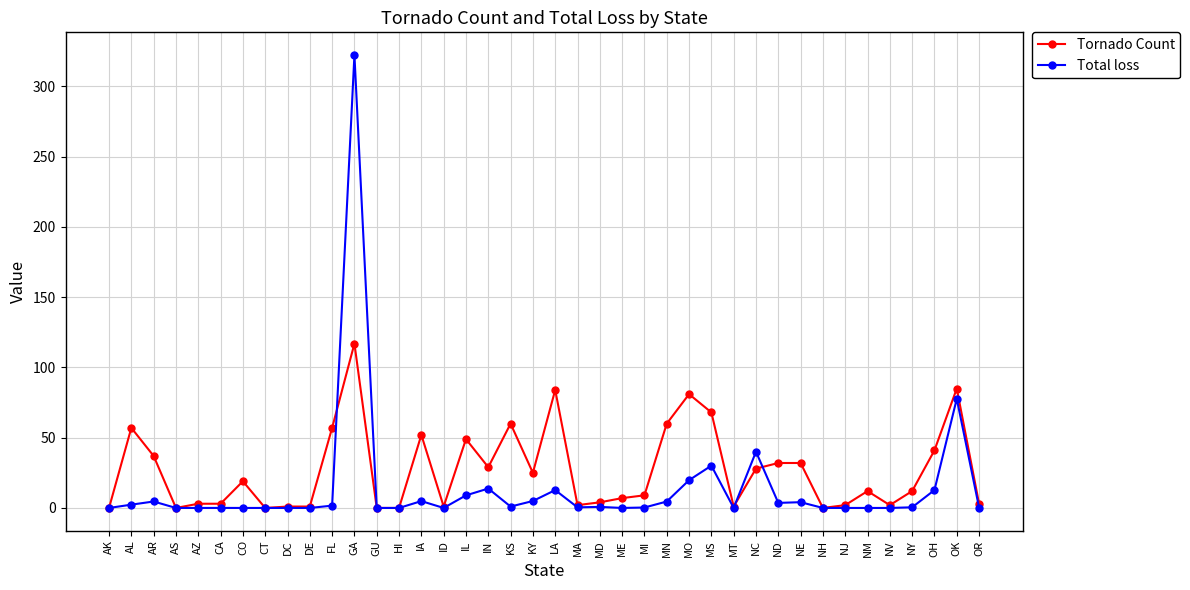

True or false: Total loss has more than 1 interior local peaks.

True